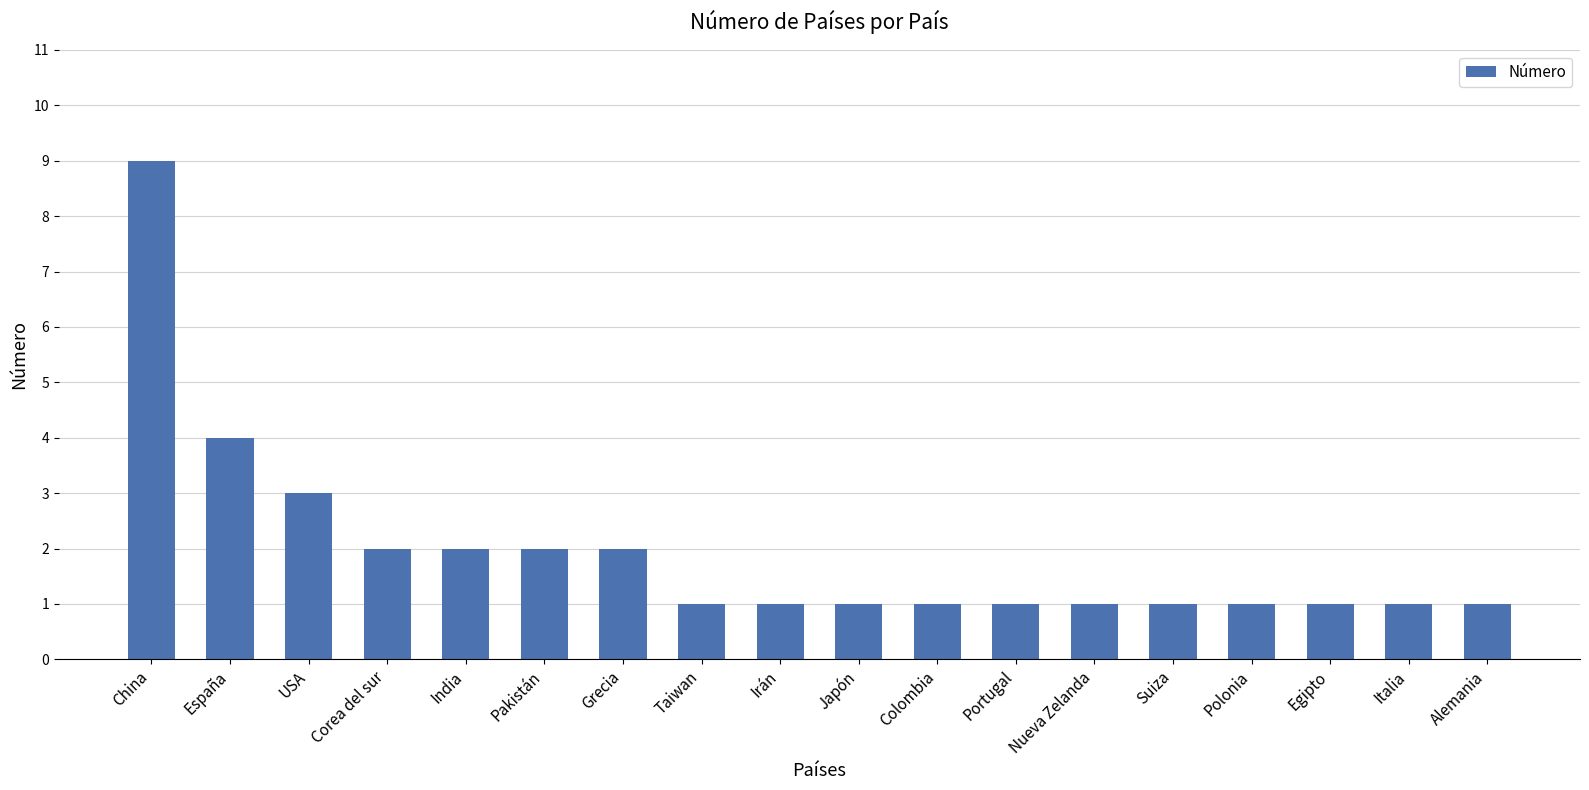

What is the sum of the values at Irán and USA?

4